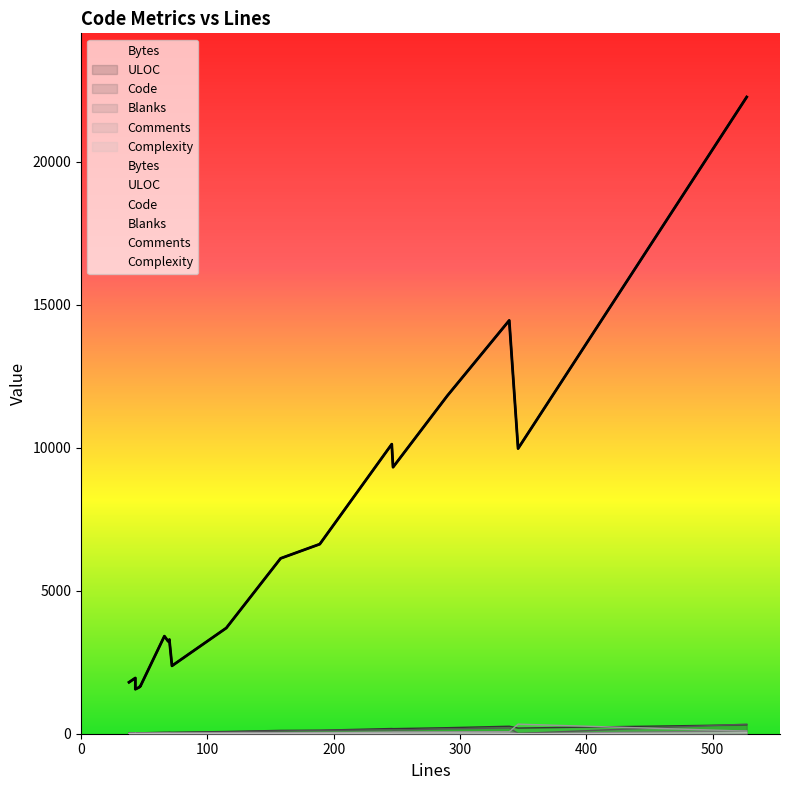

Is the value of Code at 47 greater than the value of Complexity at 38?

Yes